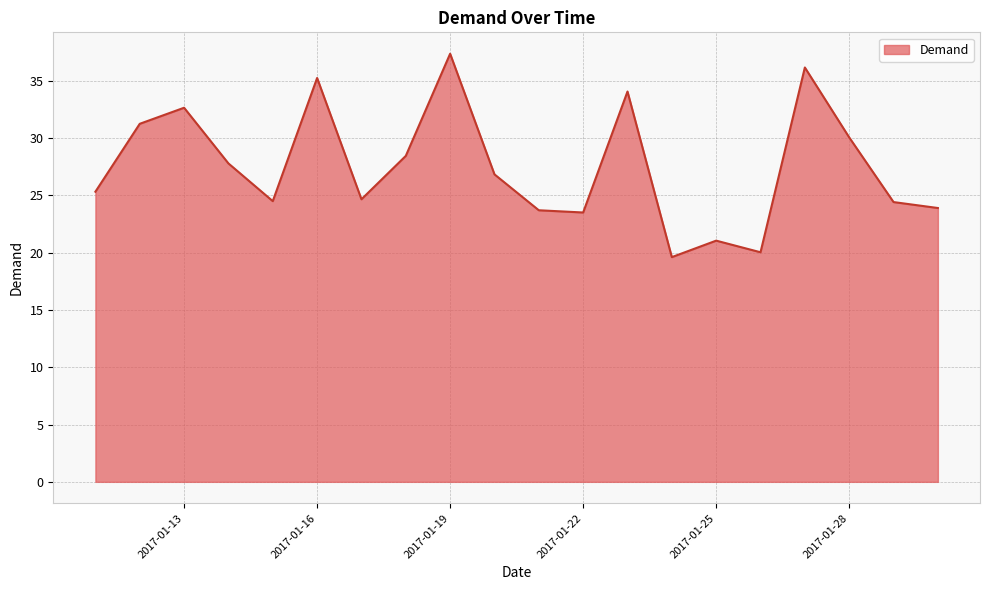

What is the difference between the maximum and minimum values?

17.8